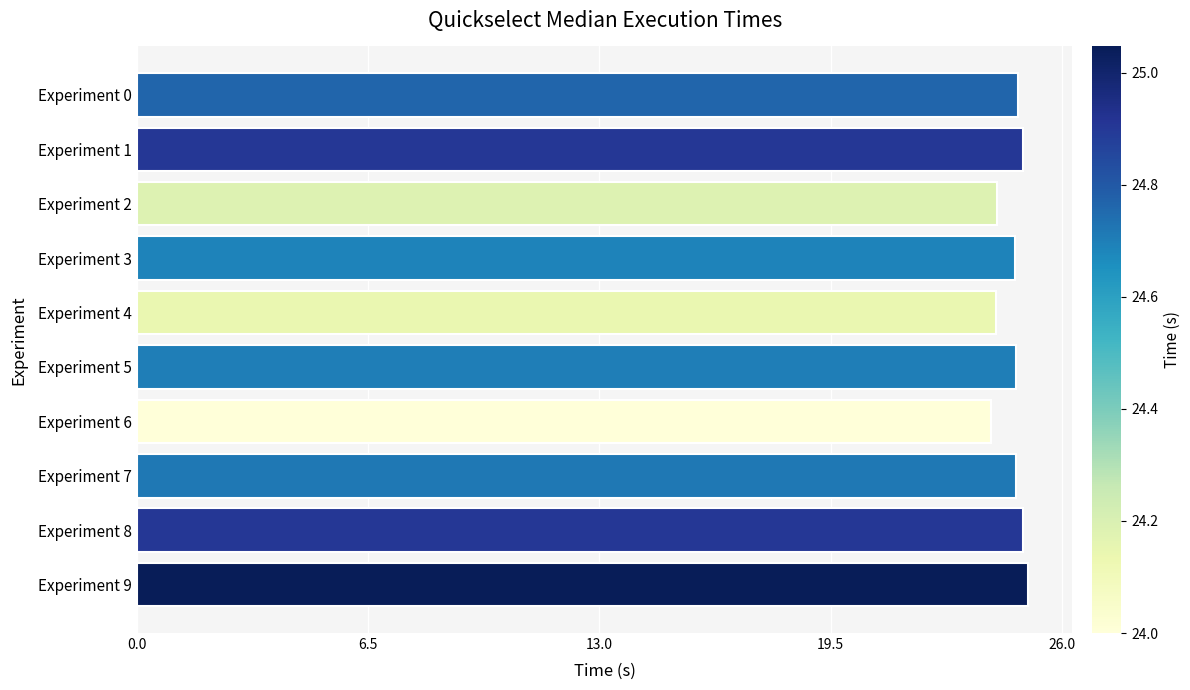

What is the sum of the values at Experiment 6 and Experiment 5?

48.7